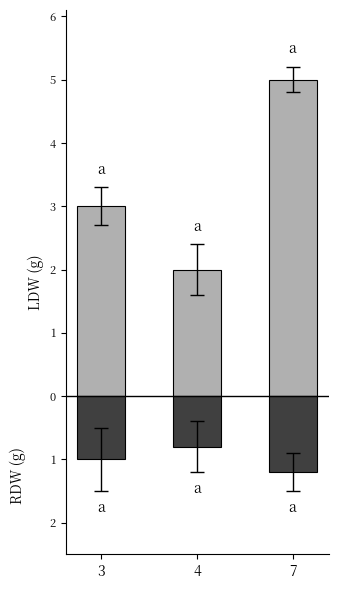

What is the value of the 1st bar from the left?

3